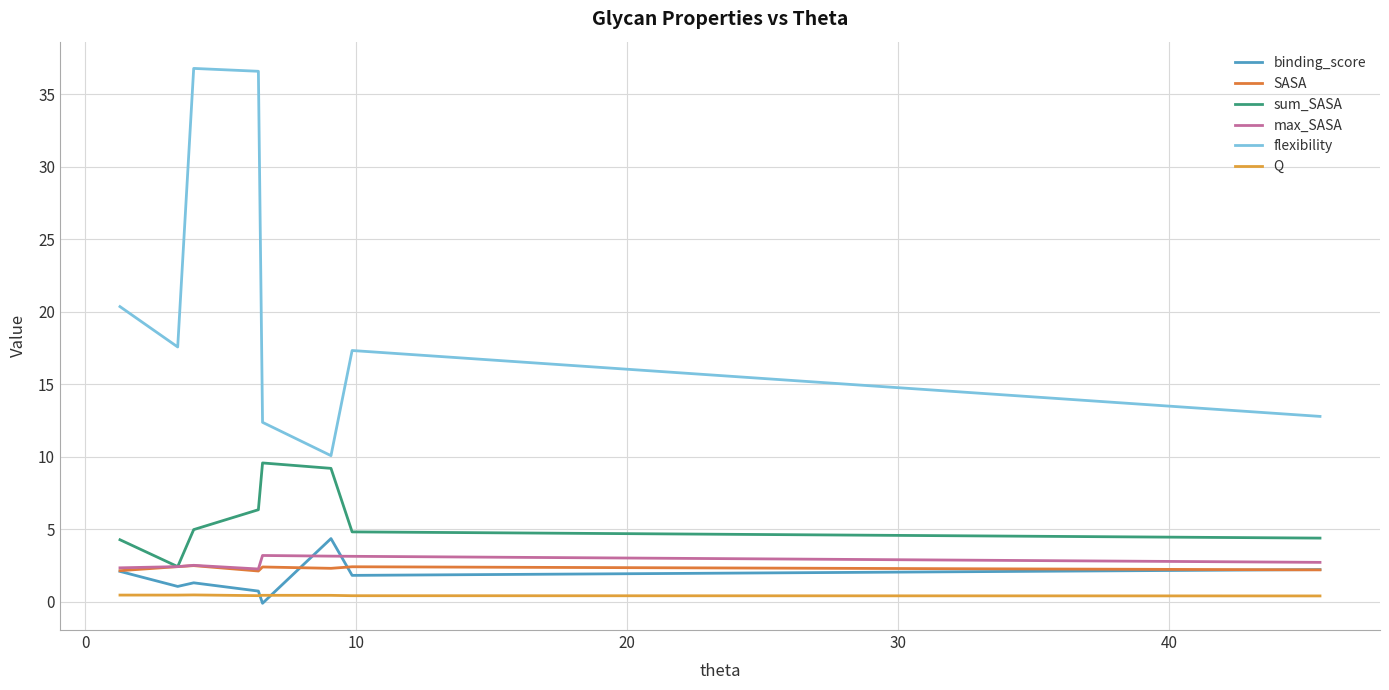

Does the chart have visible grid lines?

Yes